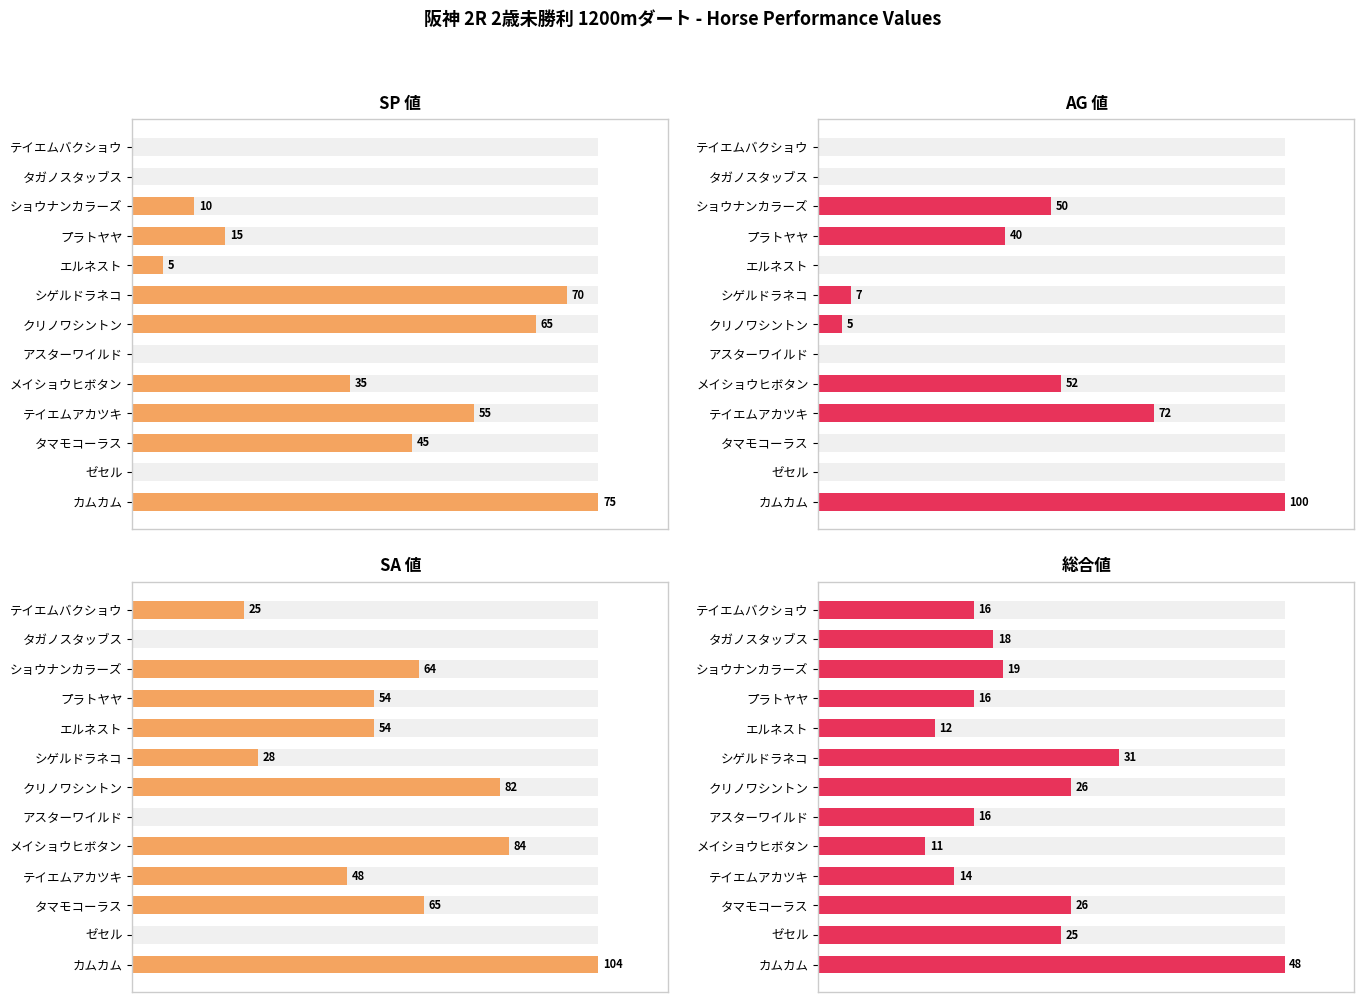

Is the value of SA 値 at メイショウヒボタン greater than the value of SP 値 at タマモコーラス?

Yes